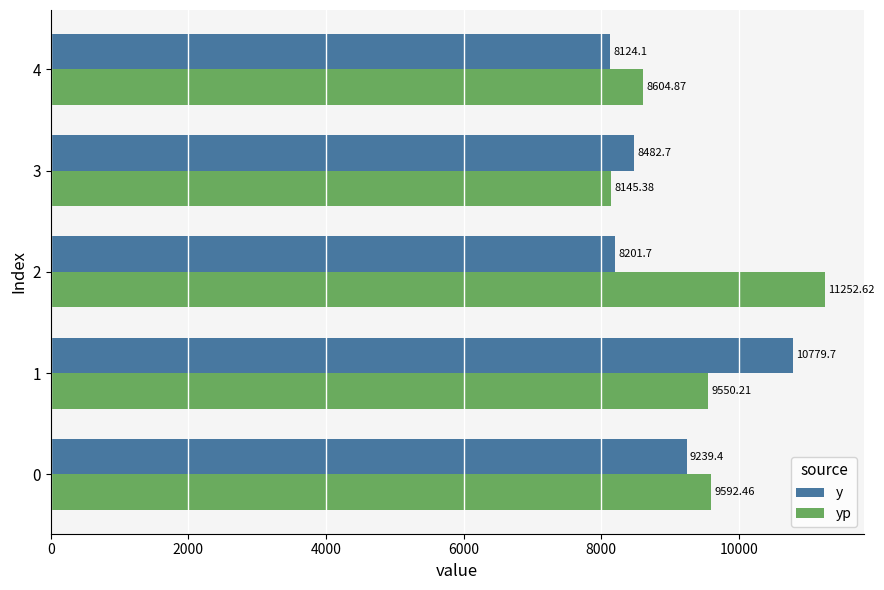

Which series has the largest total across all categories?

yp